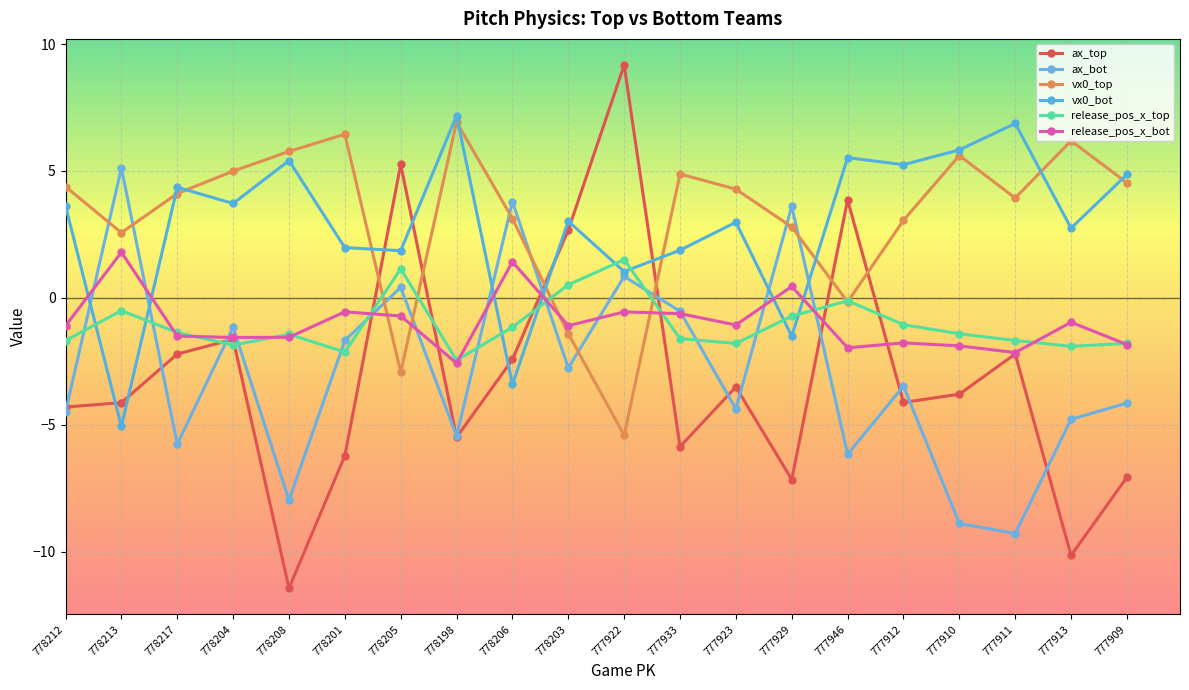

Rank the categories by release_pos_x_bot value from highest to lowest.

778213, 778206, 777929, 778201, 777922, 777933, 778205, 777913, 777923, 778203, 778212, 778217, 778208, 778204, 777912, 777909, 777910, 777946, 777911, 778198